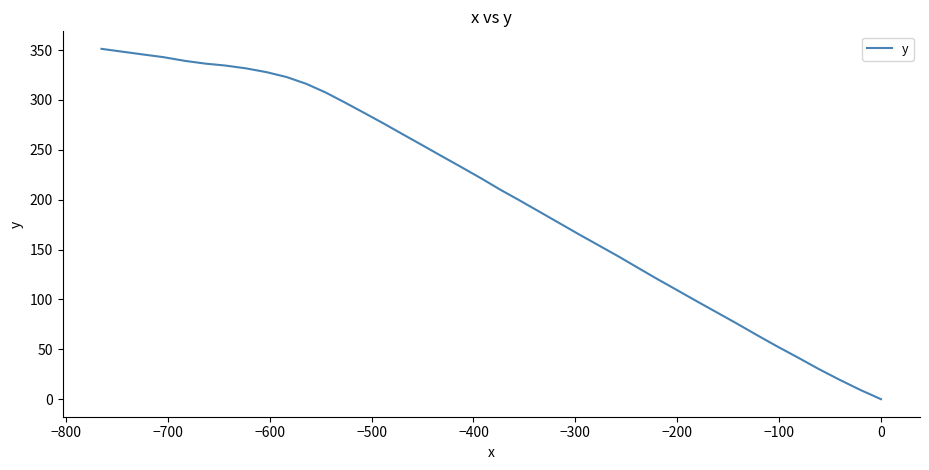

What is the greatest value displayed?

351.2